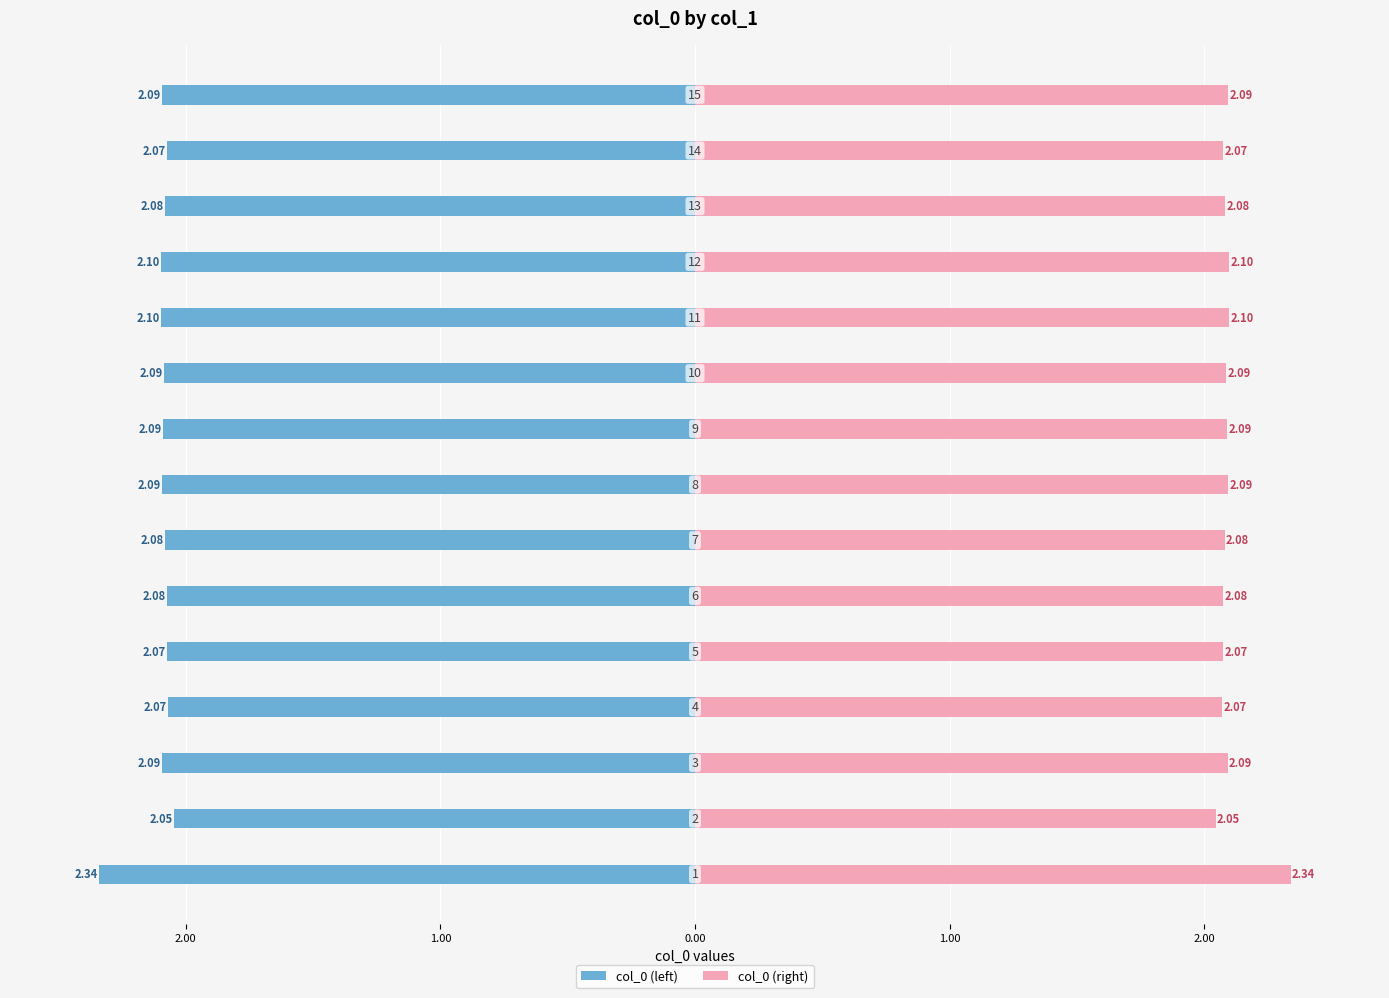

Is it true that col_0 (left) equals -2.0 at 2.00?

True